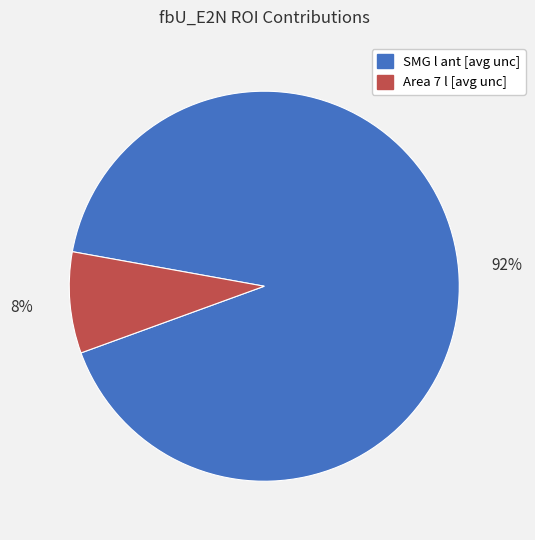

Which category has the smallest portion of the pie?

Area 7 l [avg unc]